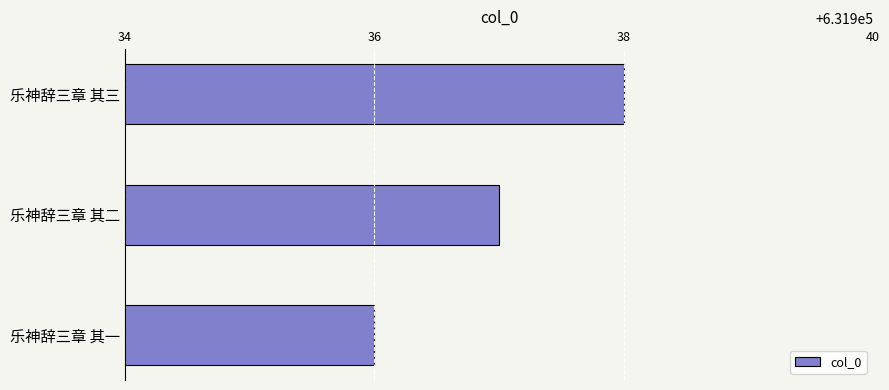

Is it true that the value at 乐神辞三章 其一 is 1047628?

False